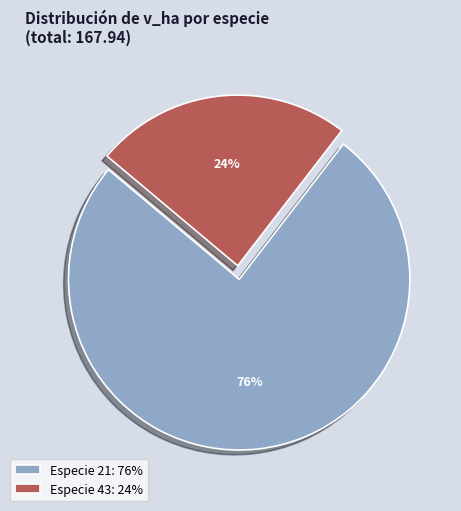

To the nearest percent, what is the average slice percentage?

50%